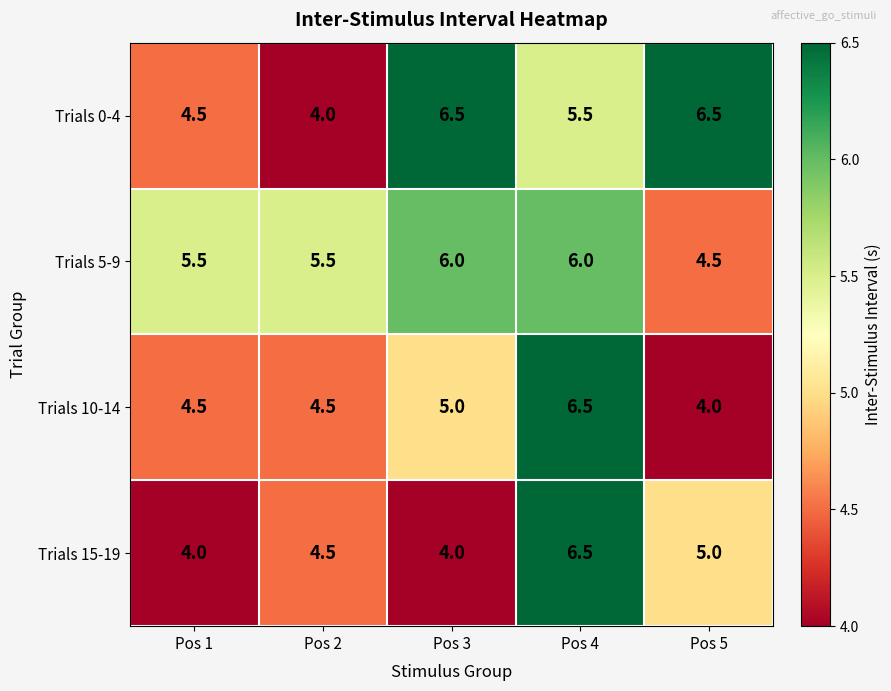

What is the sum of the Trials 15-19 values at Pos 5 and Pos 4?

11.5